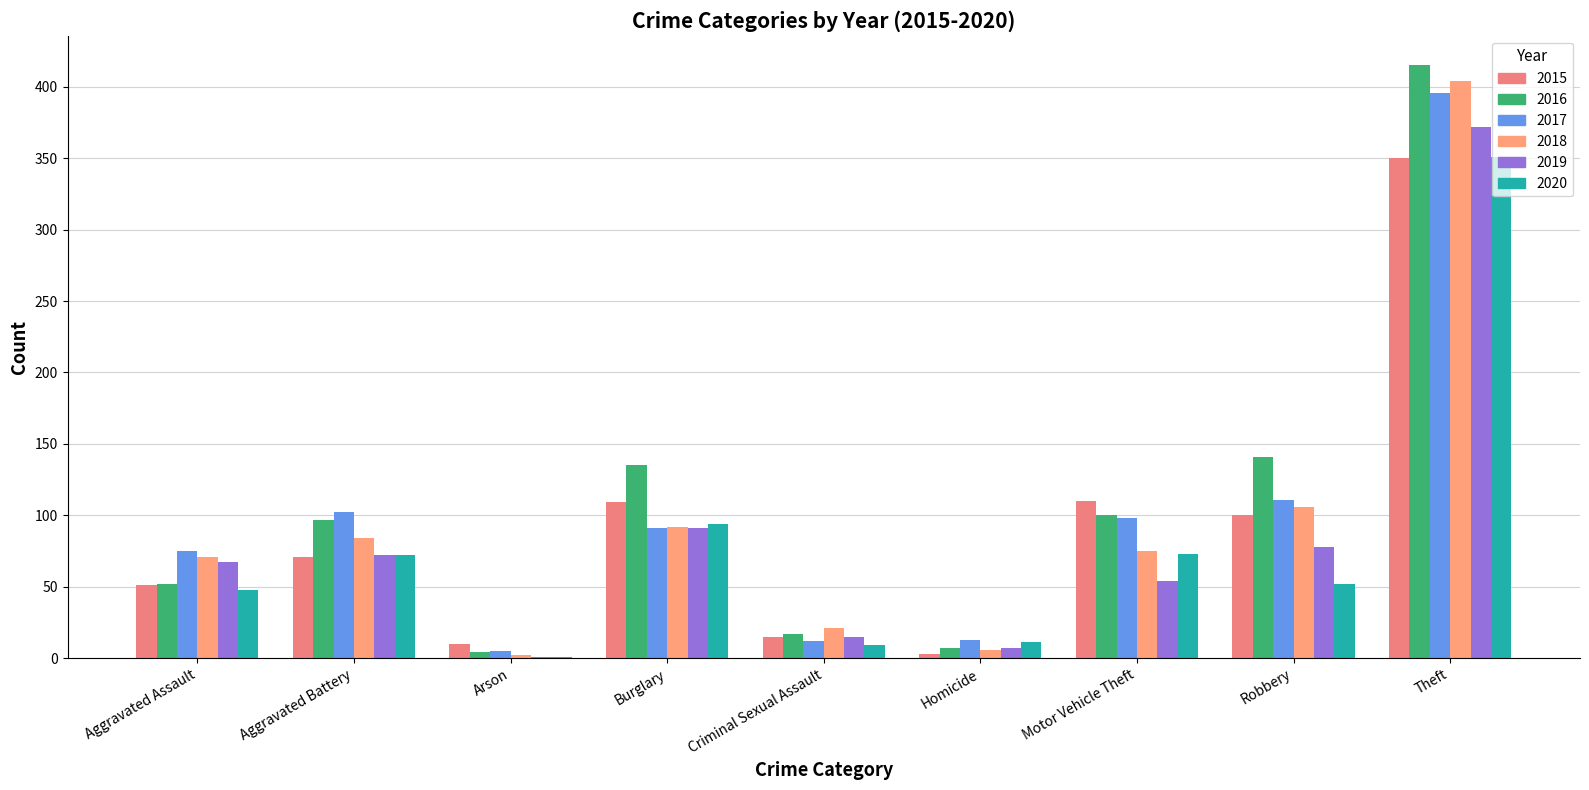

Where is 2018 nearest to the value 203?

Robbery